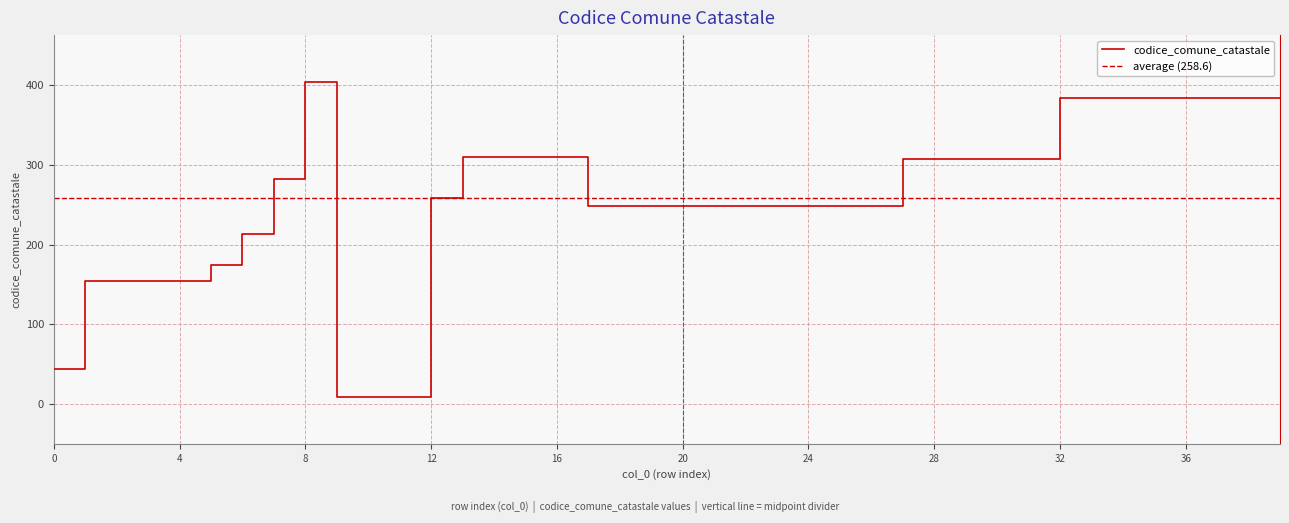

Rank the categories by value from lowest to highest.

9, 10, 11, 0, 1, 2, 3, 4, 5, 6, 17, 18, 19, 20, 21, 22, 23, 24, 25, 26, 12, 7, 27, 28, 29, 30, 31, 13, 14, 15, 16, 32, 33, 34, 35, 36, 37, 38, 39, 8